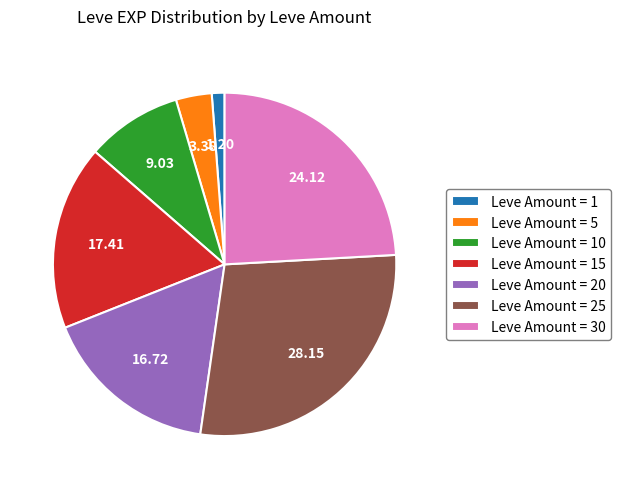

How many segments does this pie chart have?

7